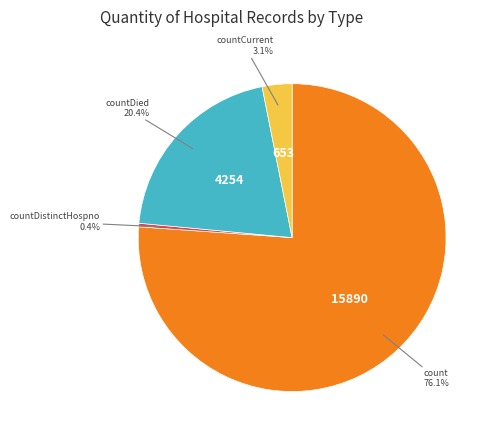

To the nearest percent, what is the average slice percentage?

25%